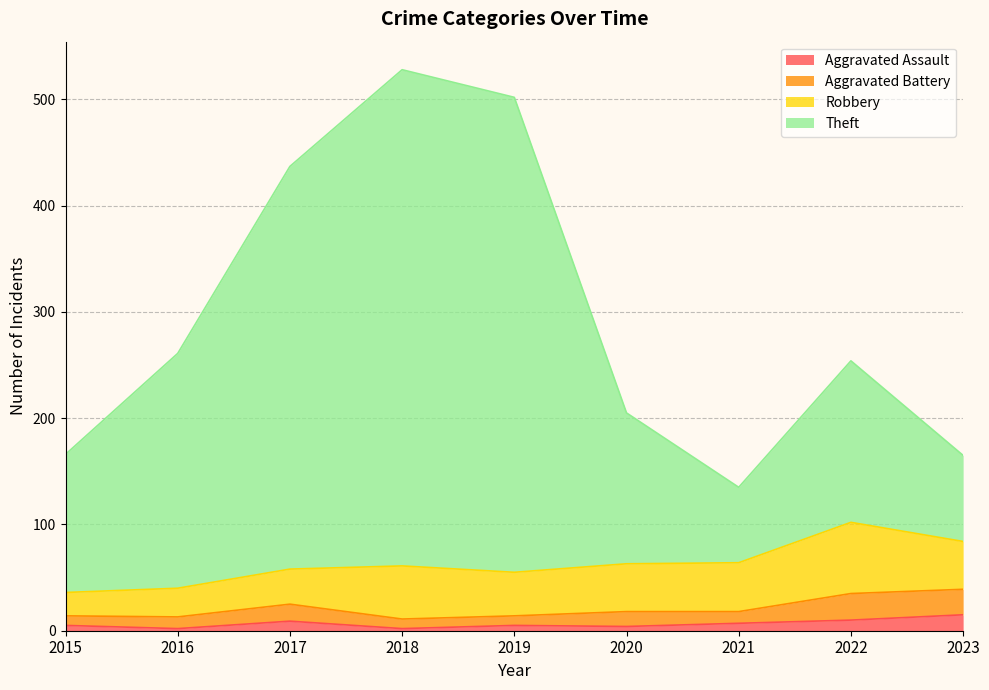

The Aggravated Assault series shows 15 at 2023. True or false?

True